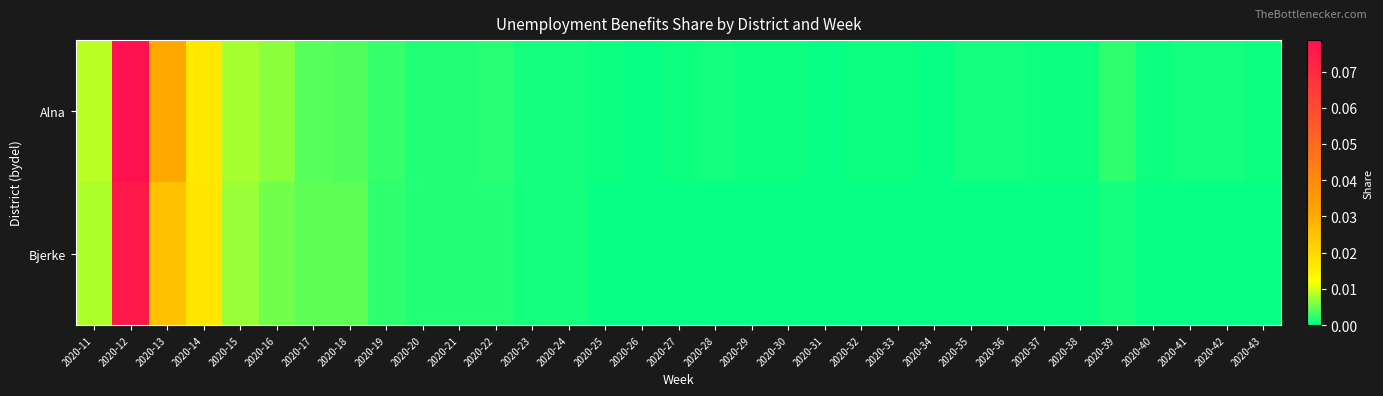

Reading left to right, extract all data points from this chart.

Alna: 2020-11=0.0	2020-12=0.1	2020-13=0.0	2020-14=0.0	2020-15=0.0	2020-16=0.0	2020-17=0.0	2020-18=0.0	2020-19=0.0	2020-20=0.0	2020-21=0.0	2020-22=0.0	2020-23=0.0	2020-24=0.0	2020-25=0.0	2020-26=0.0	2020-27=0.0	2020-28=0.0	2020-29=0.0	2020-30=0.0	2020-31=0.0	2020-32=0.0	2020-33=0.0	2020-34=0.0	2020-35=0.0	2020-36=0.0	2020-37=0.0	2020-38=0.0	2020-39=0.0	2020-40=0.0	2020-41=0.0	2020-42=0.0	2020-43=0.0
Bjerke: 2020-11=0.0	2020-12=0.1	2020-13=0.0	2020-14=0.0	2020-15=0.0	2020-16=0.0	2020-17=0.0	2020-18=0.0	2020-19=0.0	2020-20=0.0	2020-21=0.0	2020-22=0.0	2020-23=0.0	2020-24=0.0	2020-25=0.0	2020-26=0.0	2020-27=0.0	2020-28=0.0	2020-29=0.0	2020-30=0.0	2020-31=0.0	2020-32=0.0	2020-33=0.0	2020-34=0.0	2020-35=0.0	2020-36=0.0	2020-37=0.0	2020-38=0.0	2020-39=0.0	2020-40=0.0	2020-41=0.0	2020-42=0.0	2020-43=0.0